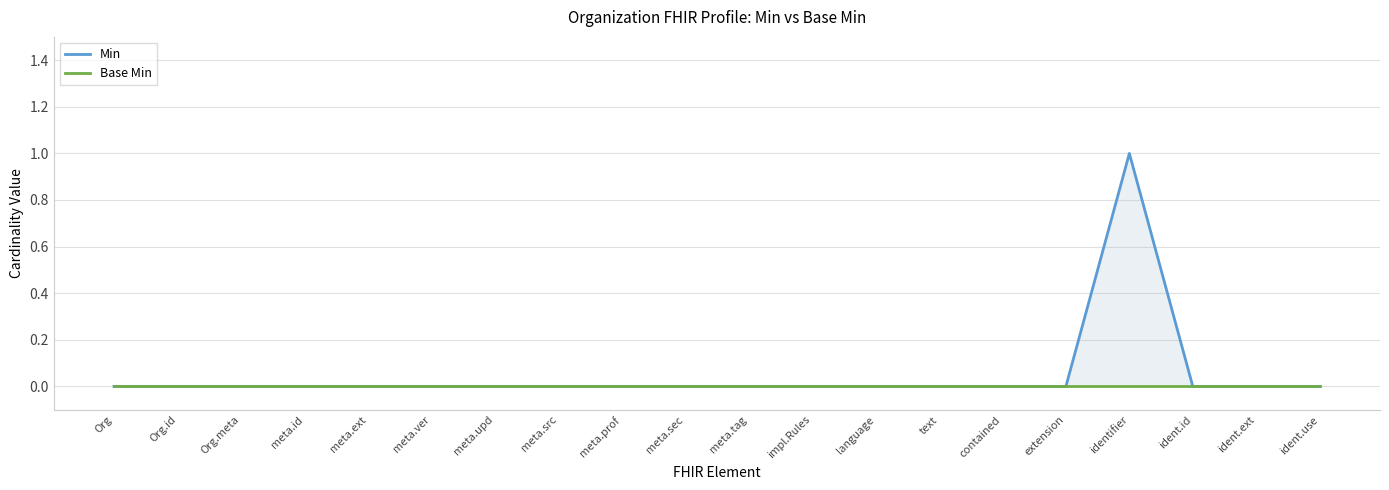

Which series has the largest range (max minus min)?

Min